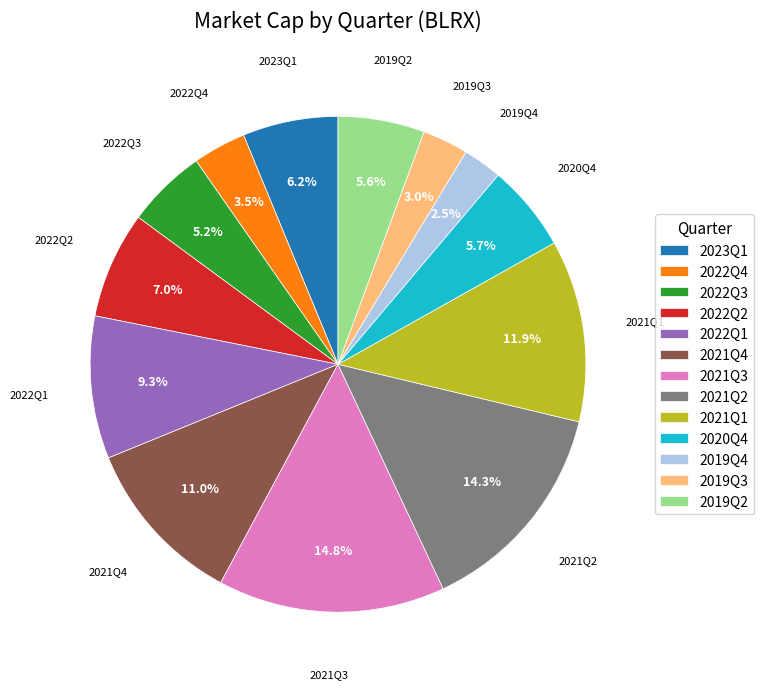

Is there any slice that represents more than half of the pie?

No